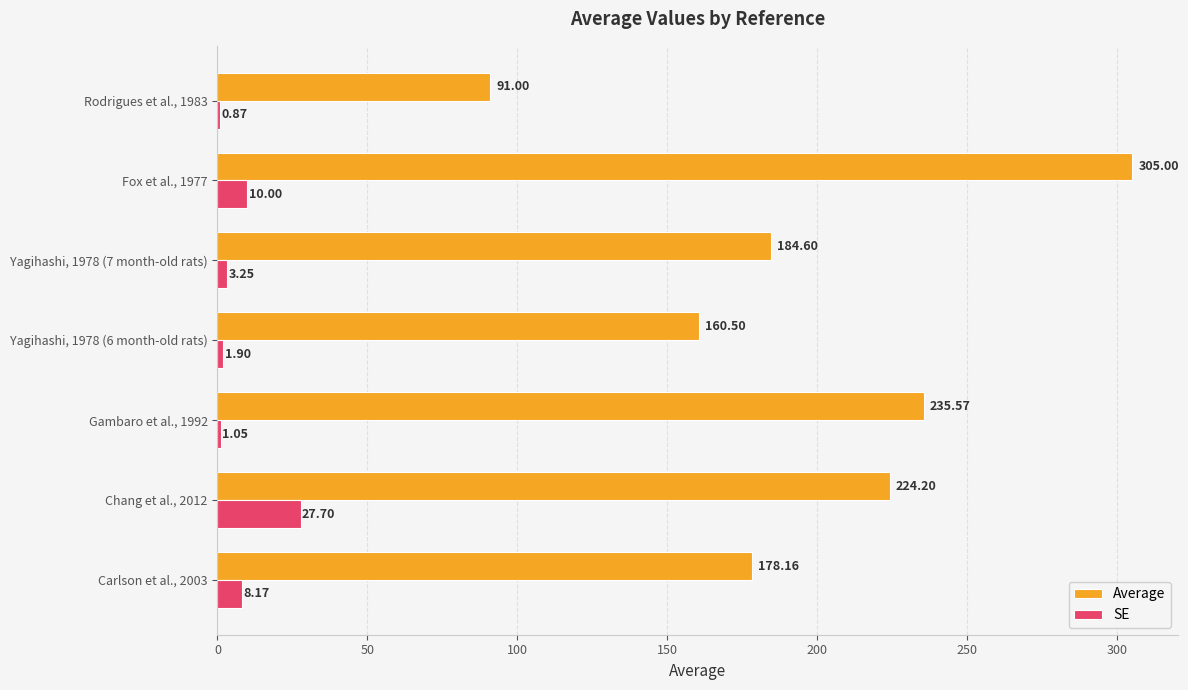

What is the sum of all SE values?

52.9